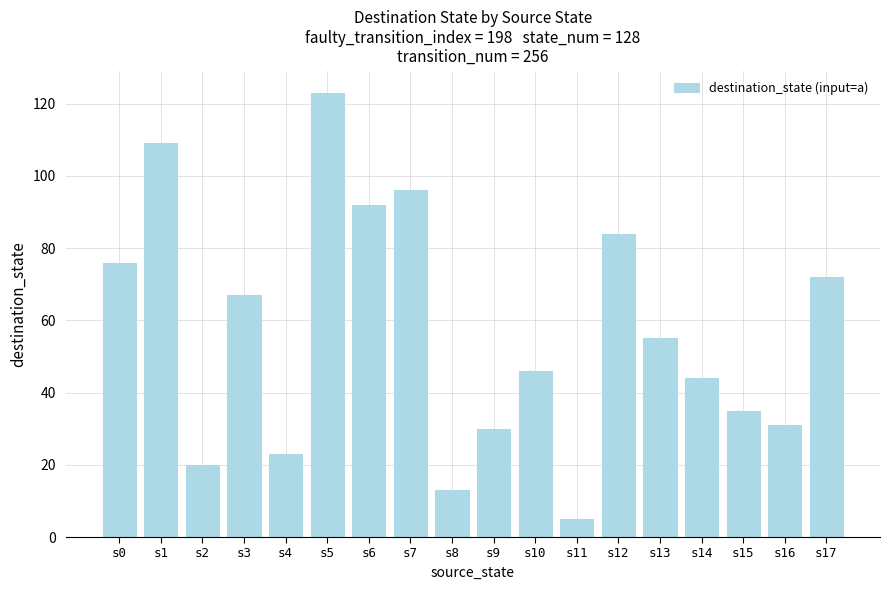

What is the change in value from s10 to s11?

-41